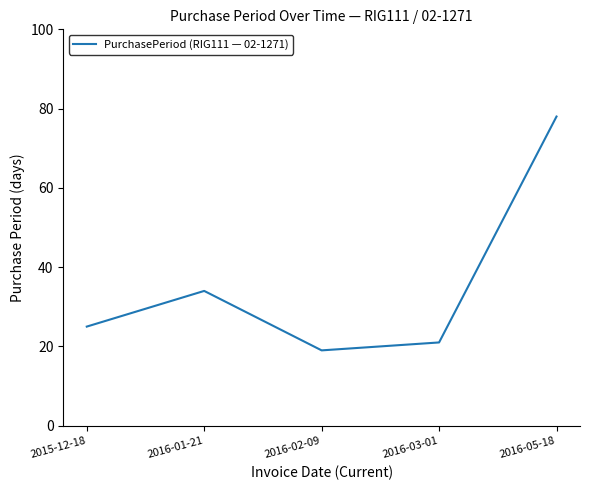

Reading right to left, transcribe all the data shown in this chart.

2016-05-18=78	2016-03-01=21	2016-02-09=19	2016-01-21=34	2015-12-18=25